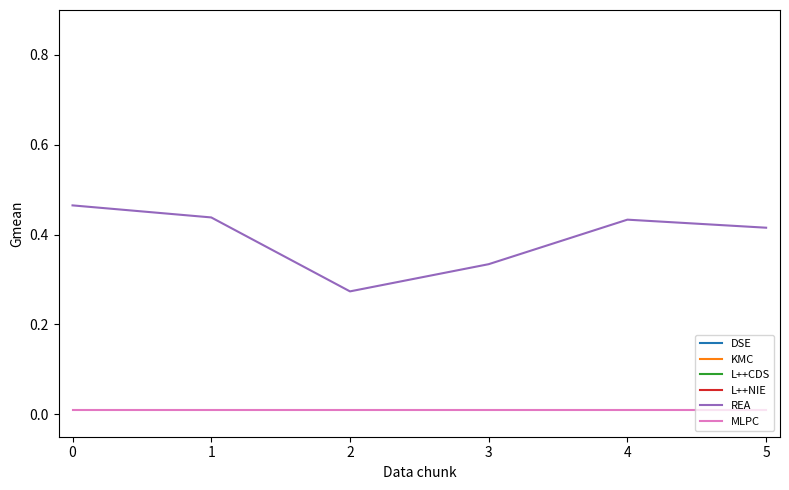

True or false: REA and KMC intersect in this chart.

False